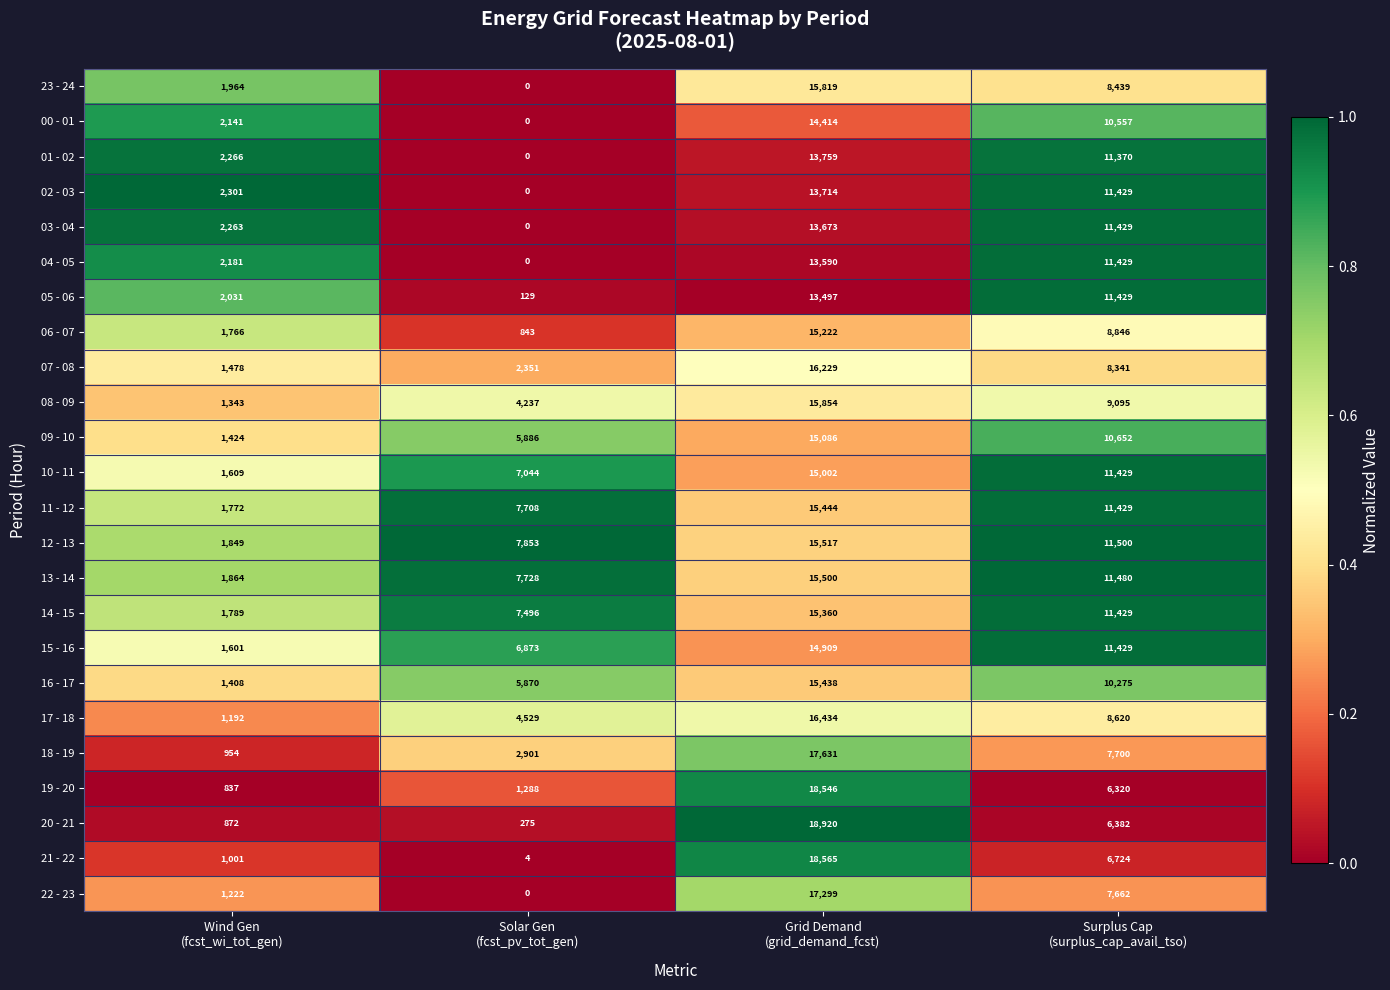

What is the total value across all series at Grid Demand
(grid_demand_fcst)?

375422